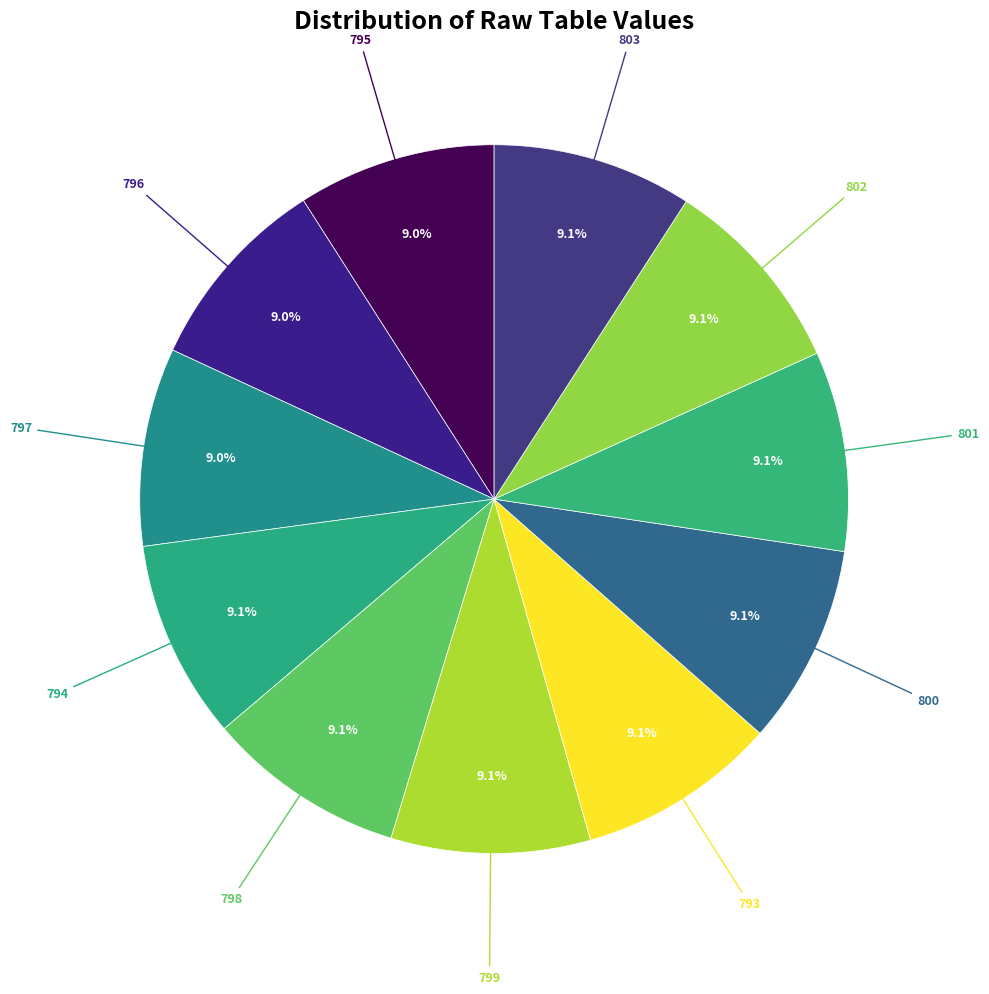

How many slices are in this pie chart?

11